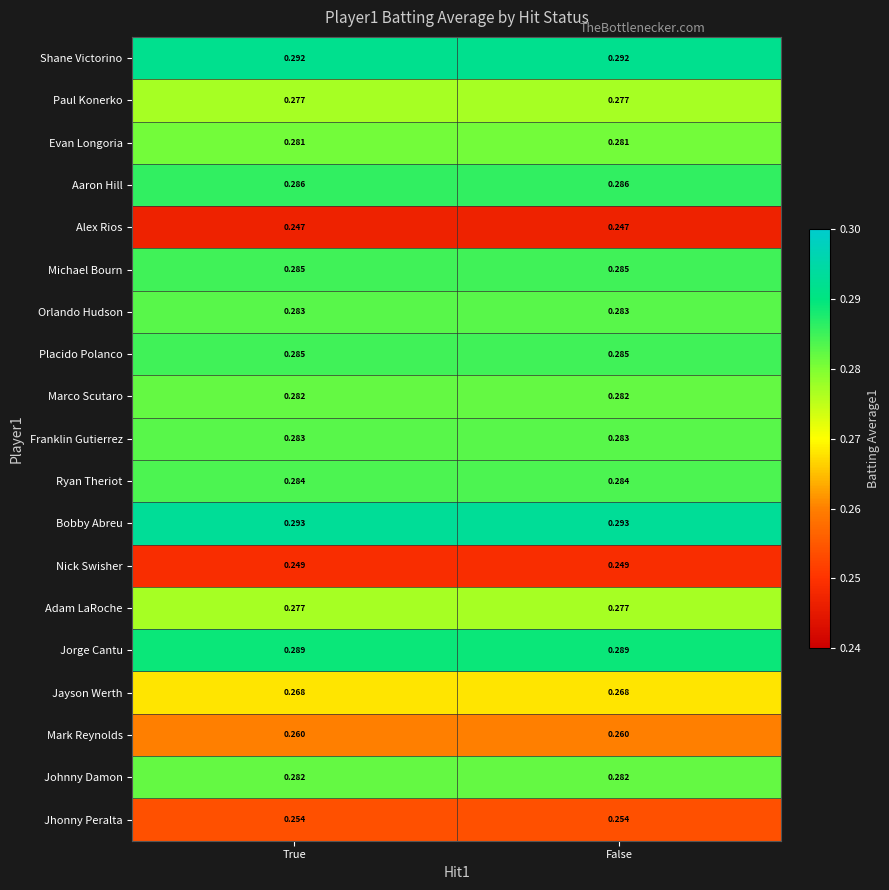

Which series has the largest total across all categories?

Bobby Abreu